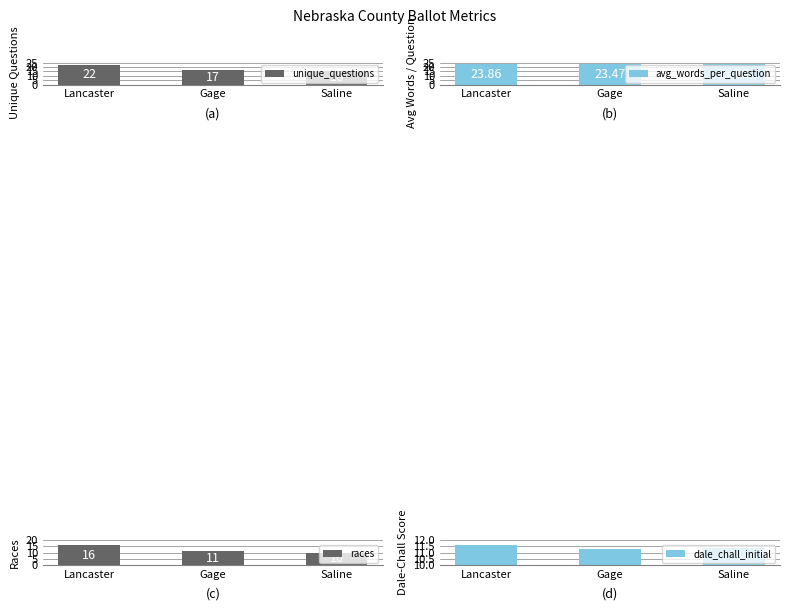

At which category is the sum across all series the highest?

Lancaster